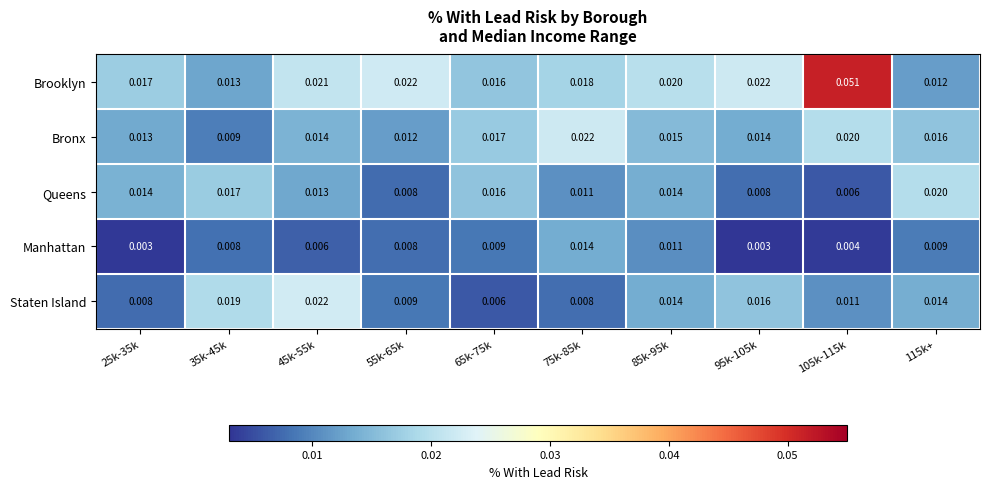

At which category is the sum across all series the highest?

105k-115k